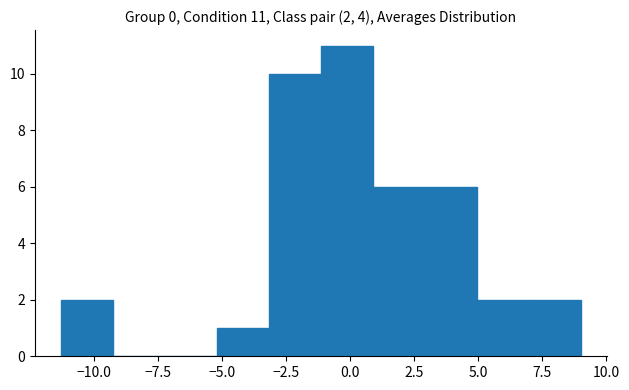

Over which range of the x-axis is the bar tallest?

-1.0 to 1.0